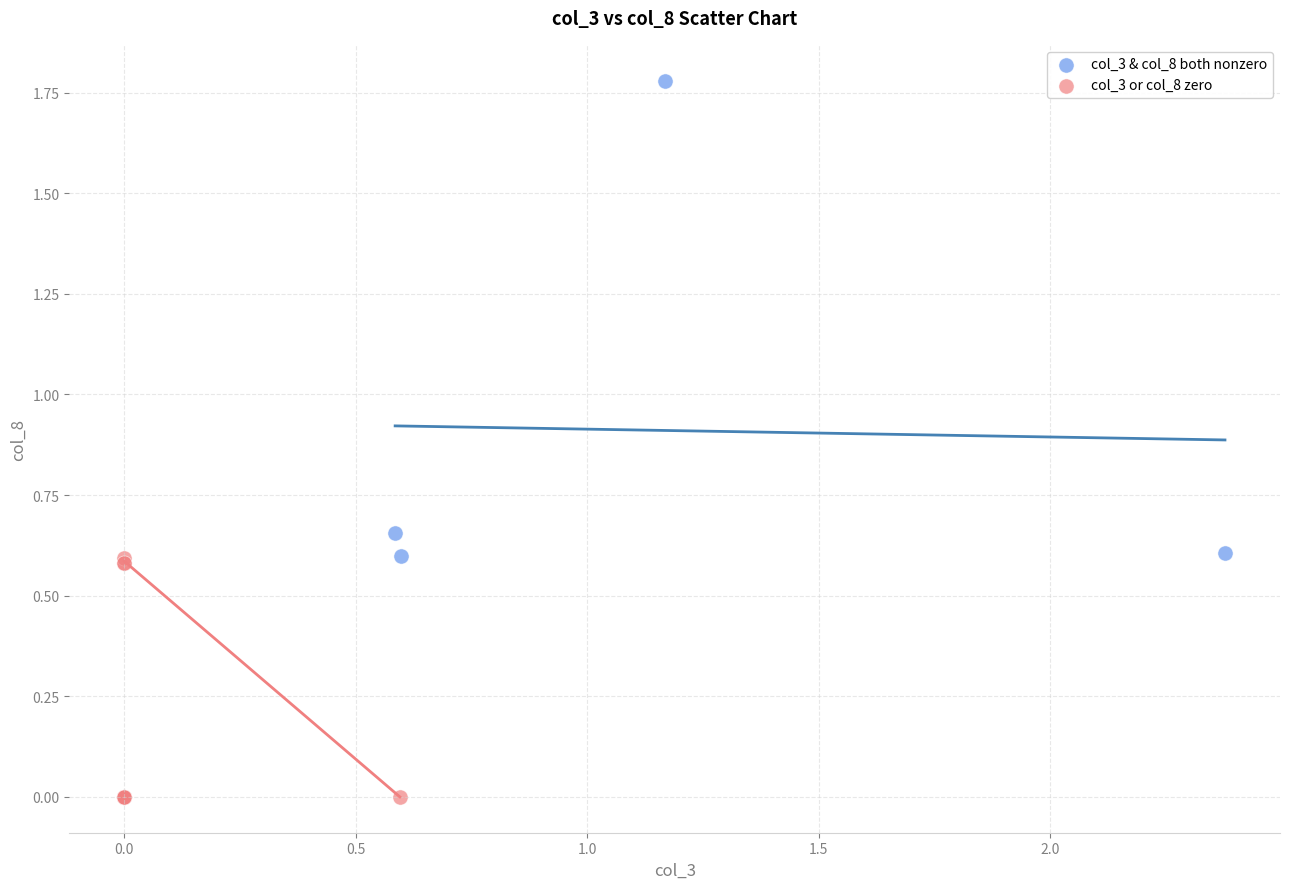

Which series reaches the maximum Y coordinate?

col_3 & col_8 both nonzero